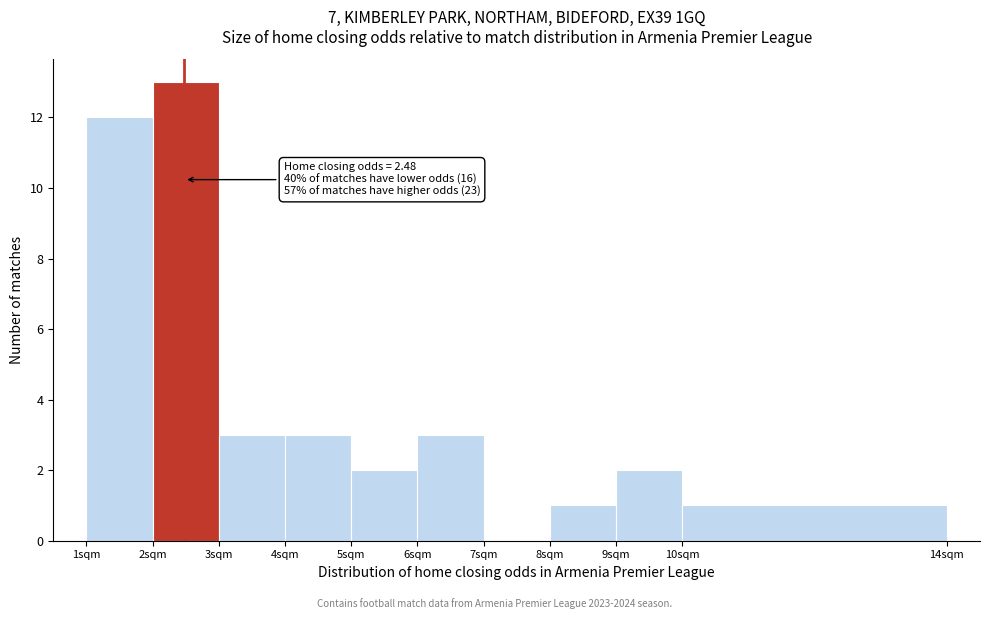

Over which range of the x-axis is the bar tallest?

2 to 3